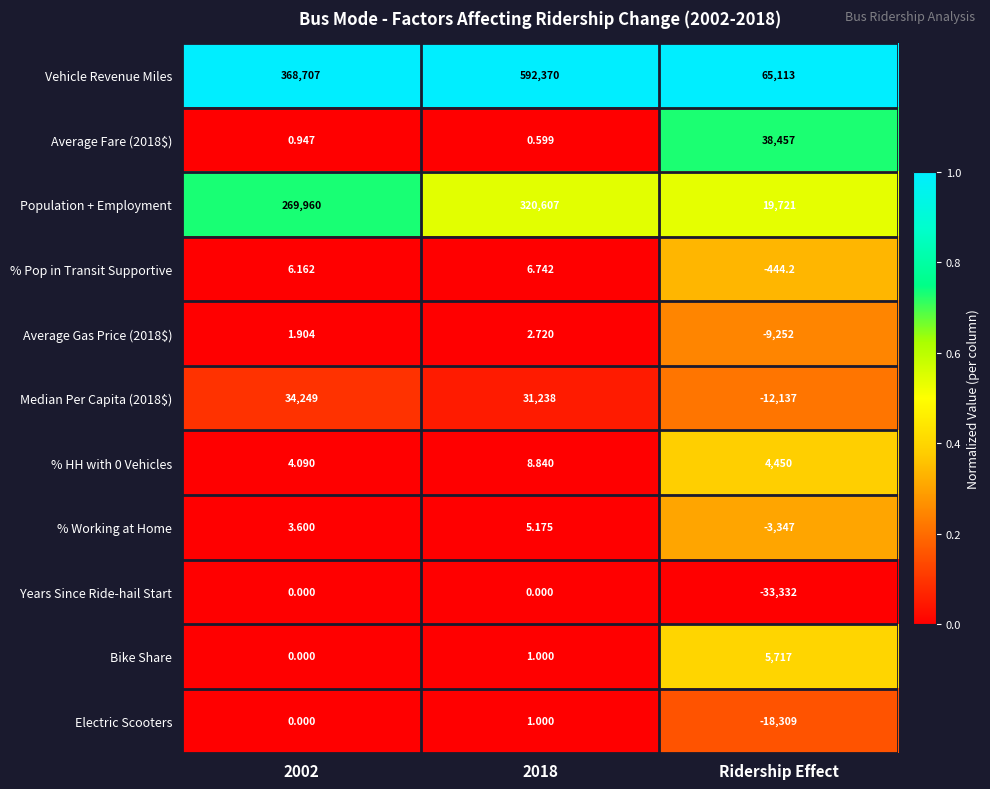

Which series has the largest range (max minus min)?

Vehicle Revenue Miles